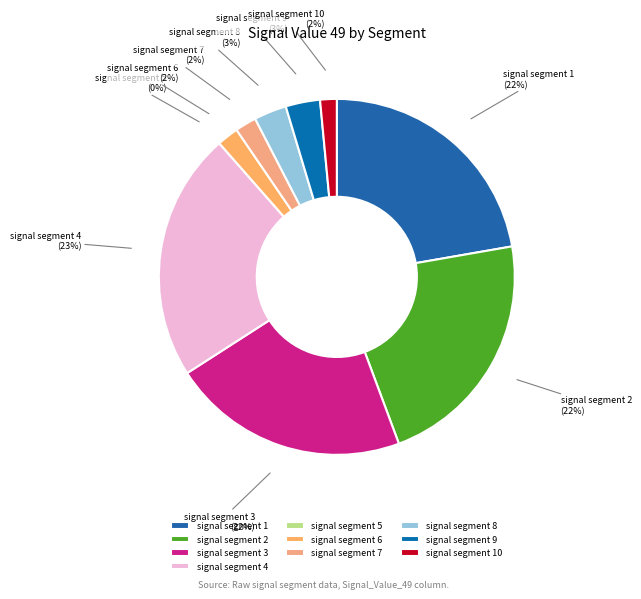

To the nearest percent, what portion does signal segment 8 represent?

3%